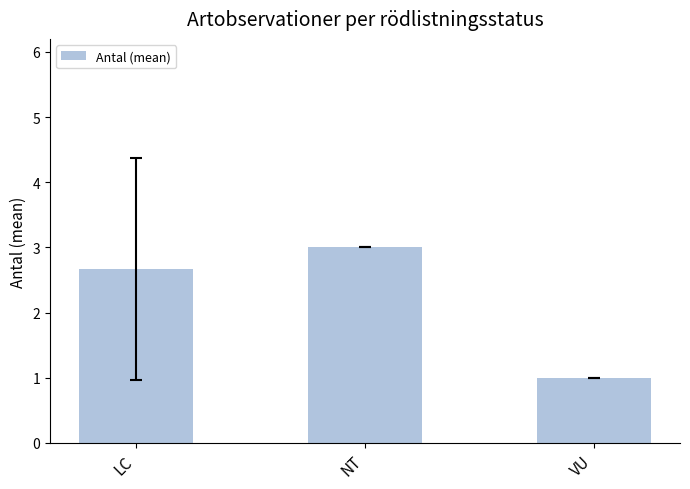

Is it true that the value at VU is 1.0?

True